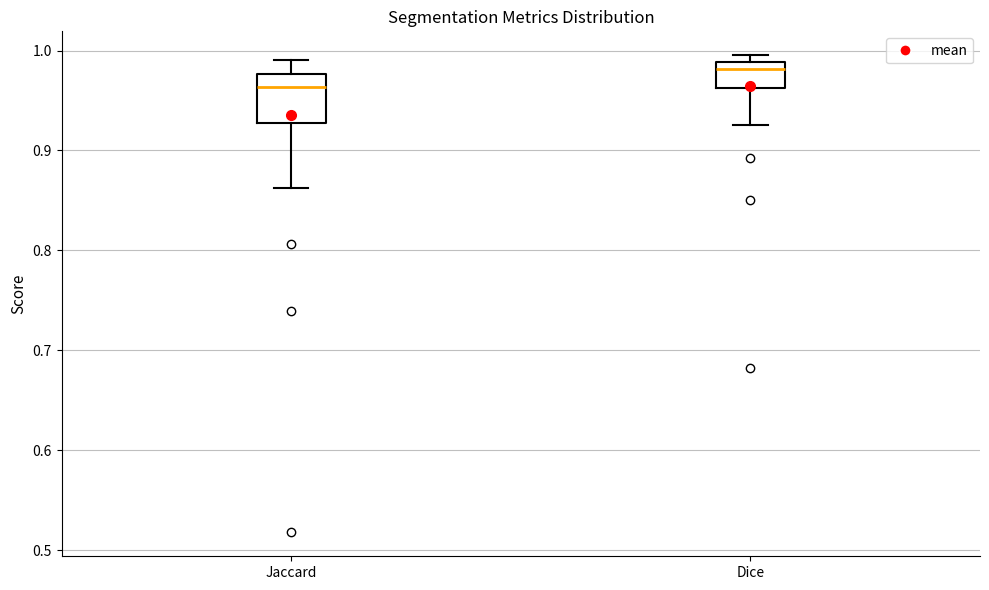

Which box is the tallest, from its lower edge to its upper edge?

Jaccard